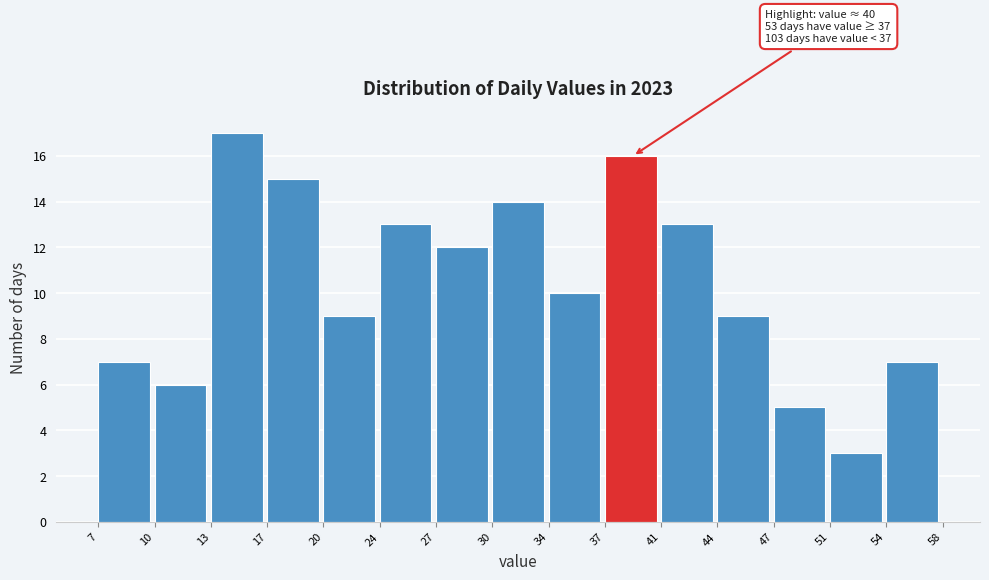

Reading left to right, what are all the values shown in this chart?

7	6	17	15	9	13	12	14	10	16	13	9	5	3	7